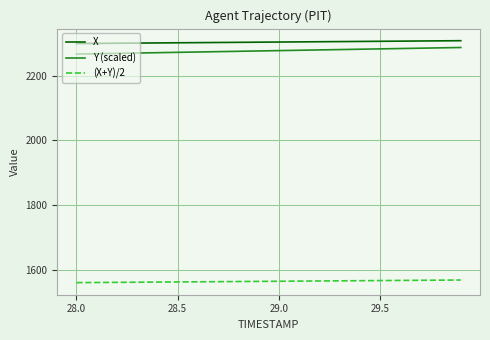

Which series has the widest spread of values?

Y (scaled)